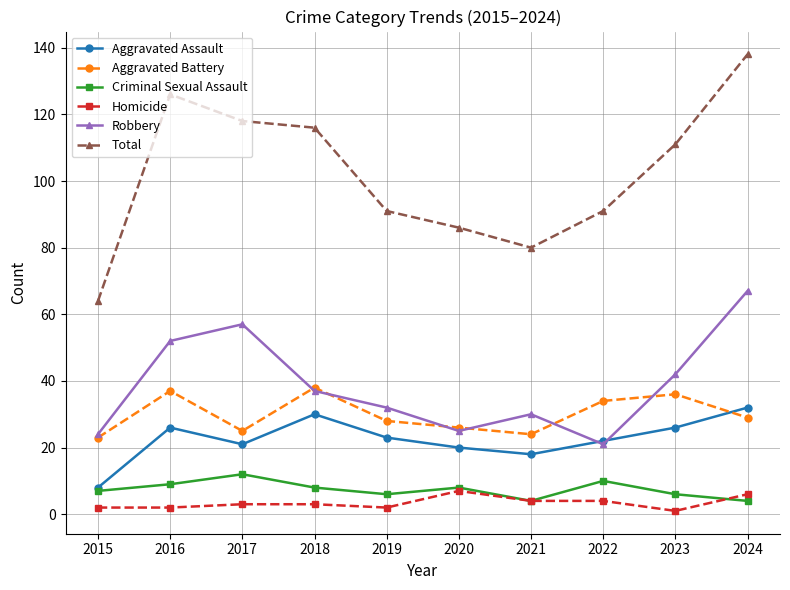

How many categories are shown in the chart?

10